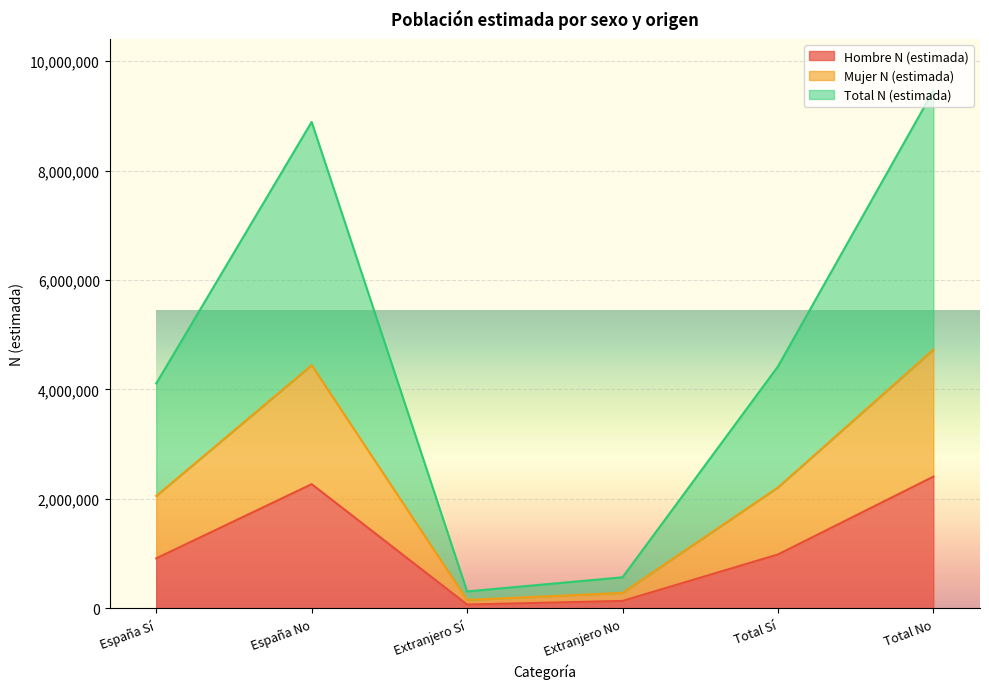

Rank the series by their average value, from lowest to highest.

Hombre N (estimada), Mujer N (estimada), Total N (estimada)